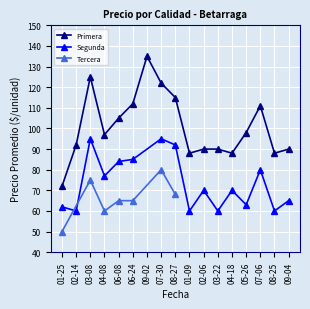

Which category has the highest value in the Primera series?

09-02